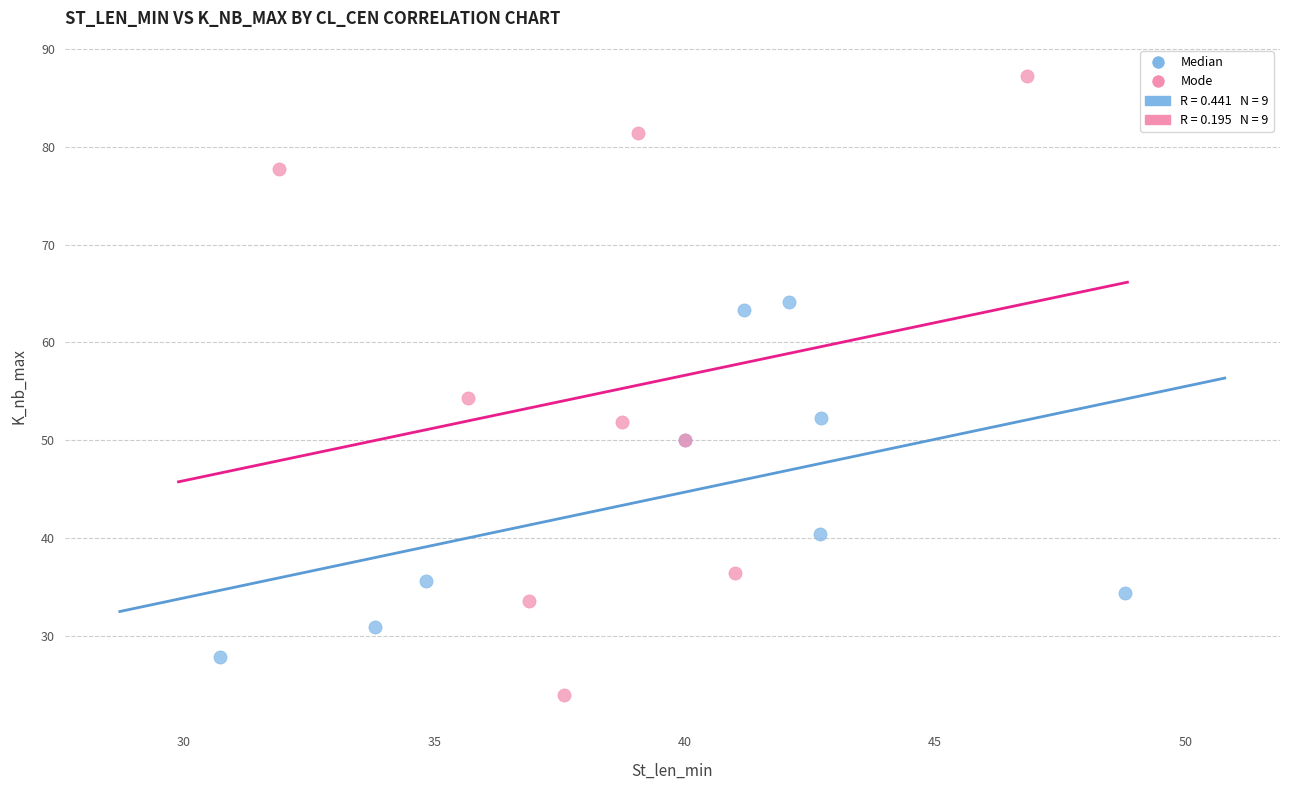

Which series reaches the maximum Y coordinate?

Mode